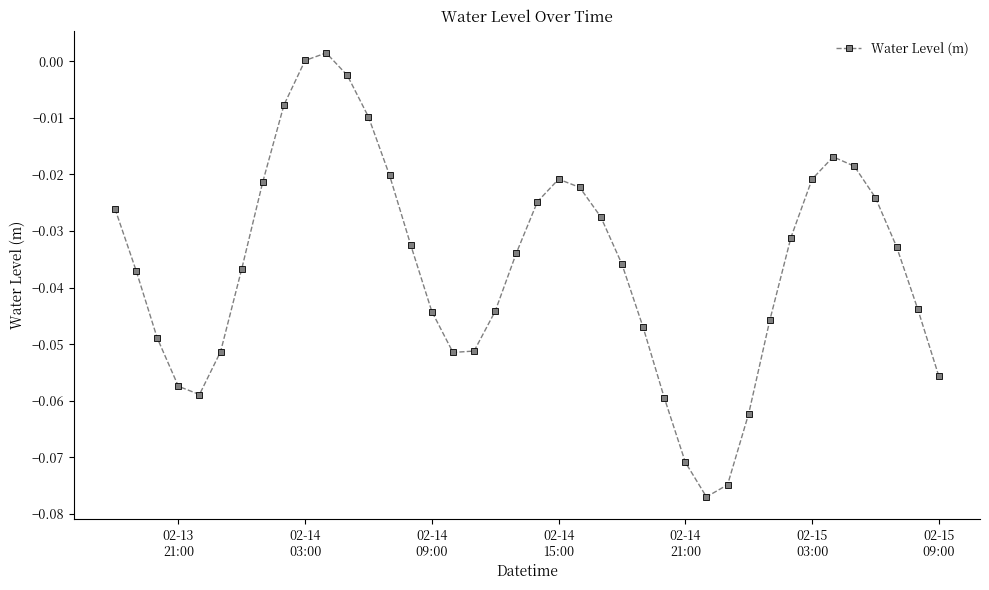

True or false: the data has more than 2 interior local peaks.

True